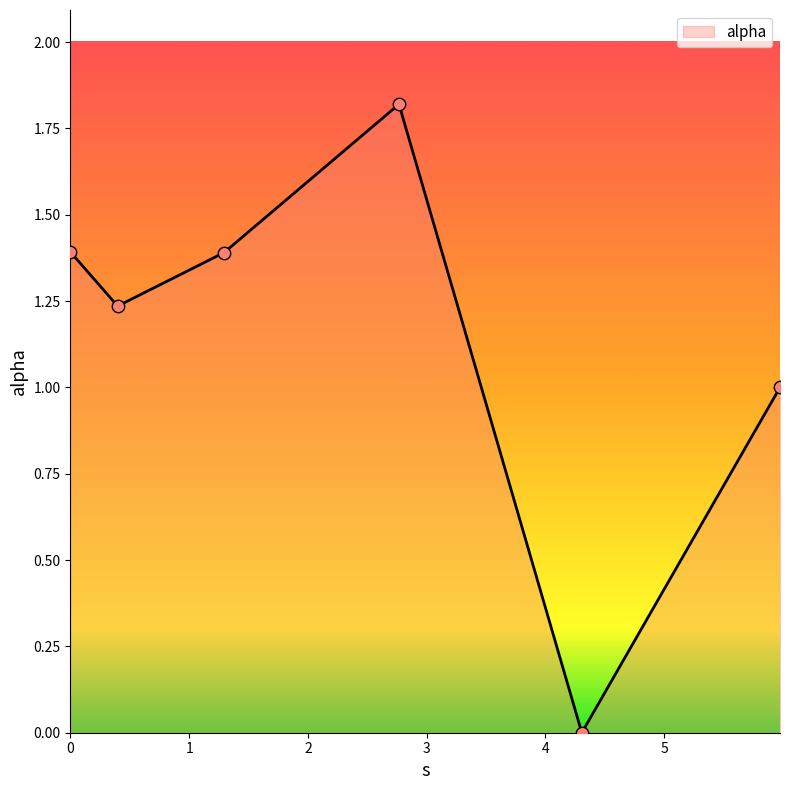

True or false: the data has more than 0 interior local peaks.

True